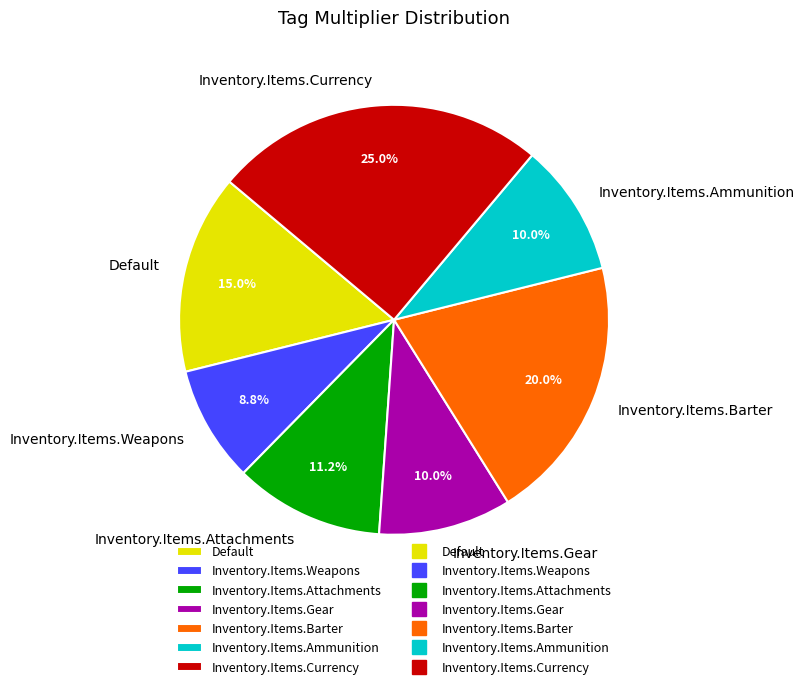

Which category has the smallest portion of the pie?

Inventory.Items.Weapons